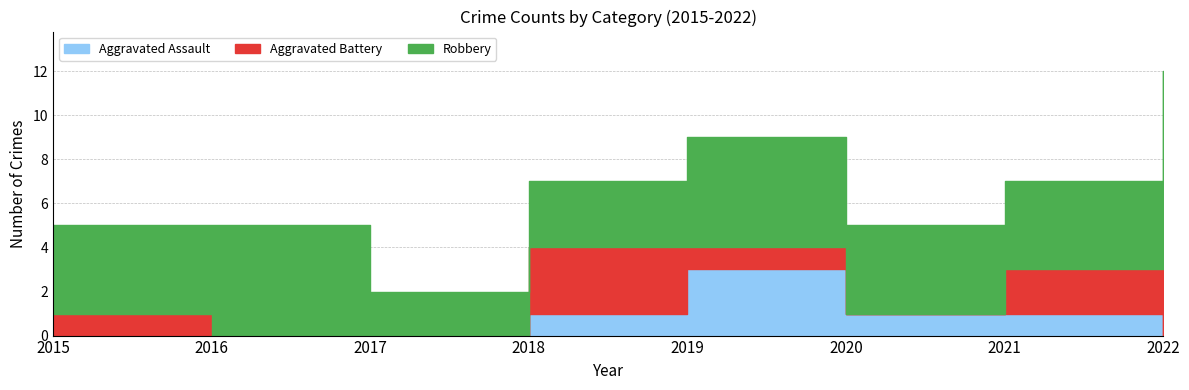

How many values in Aggravated Assault are above zero?

4